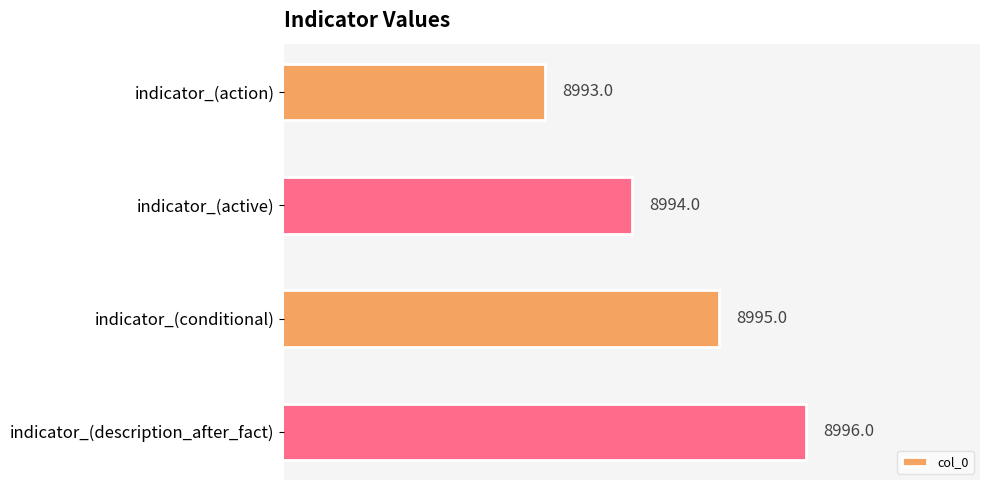

Reading bottom to top, what are all the values shown in this chart?

indicator_(description_after_fact)=8996	indicator_(conditional)=8995	indicator_(active)=8994	indicator_(action)=8993